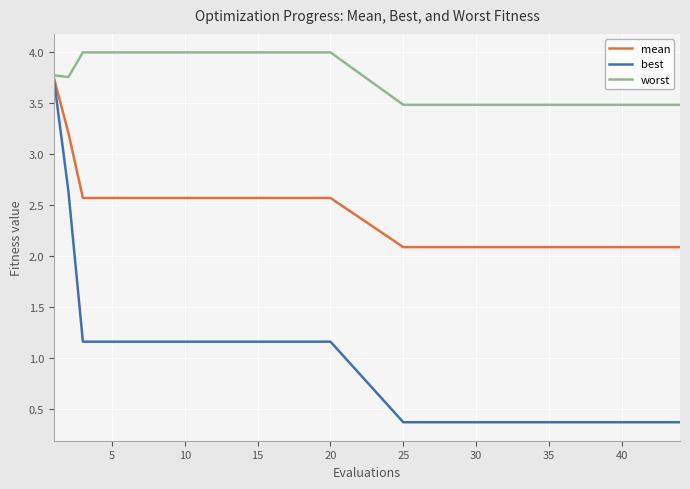

How many lines are shown in the chart?

3